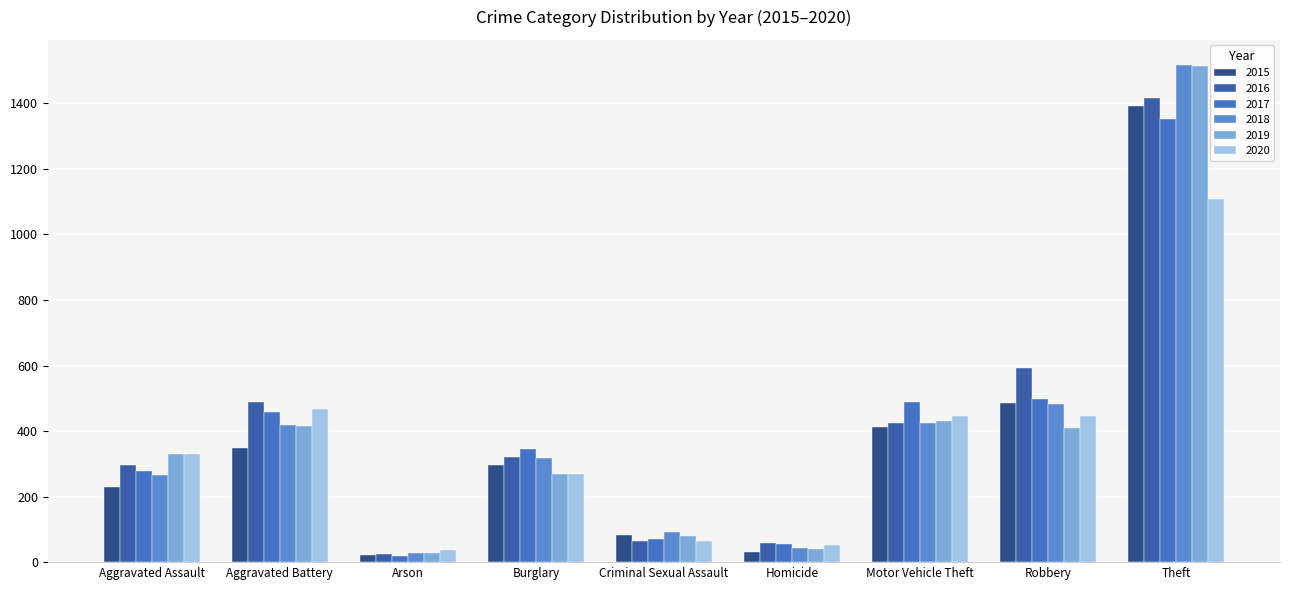

What is the value of the 2019 bar at the 1st from the left?

329